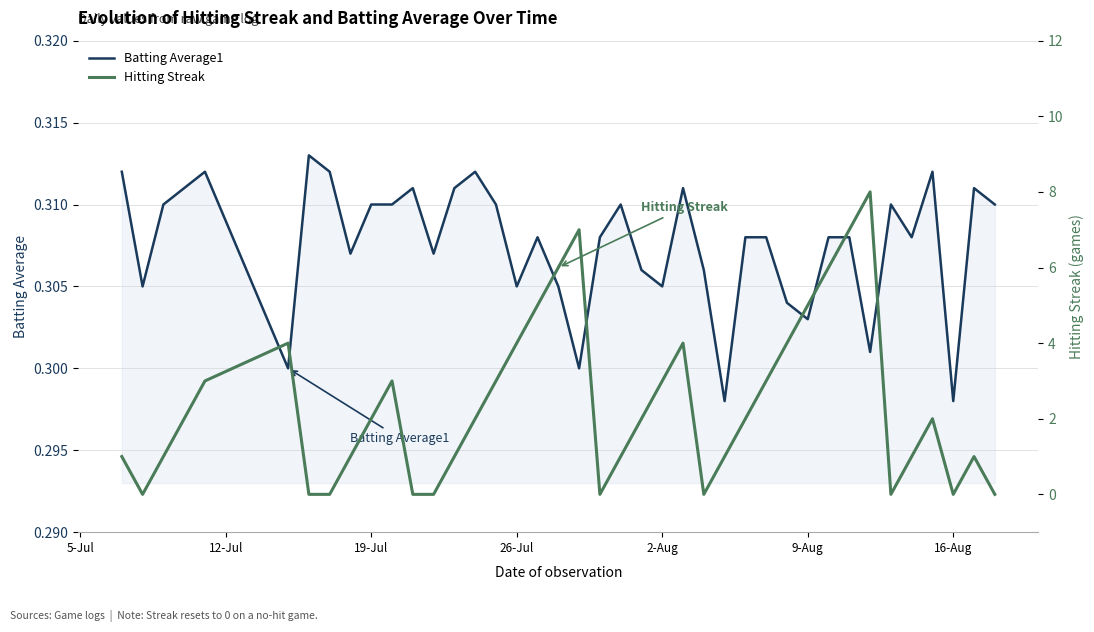

Which series has the widest spread of values?

Hitting Streak